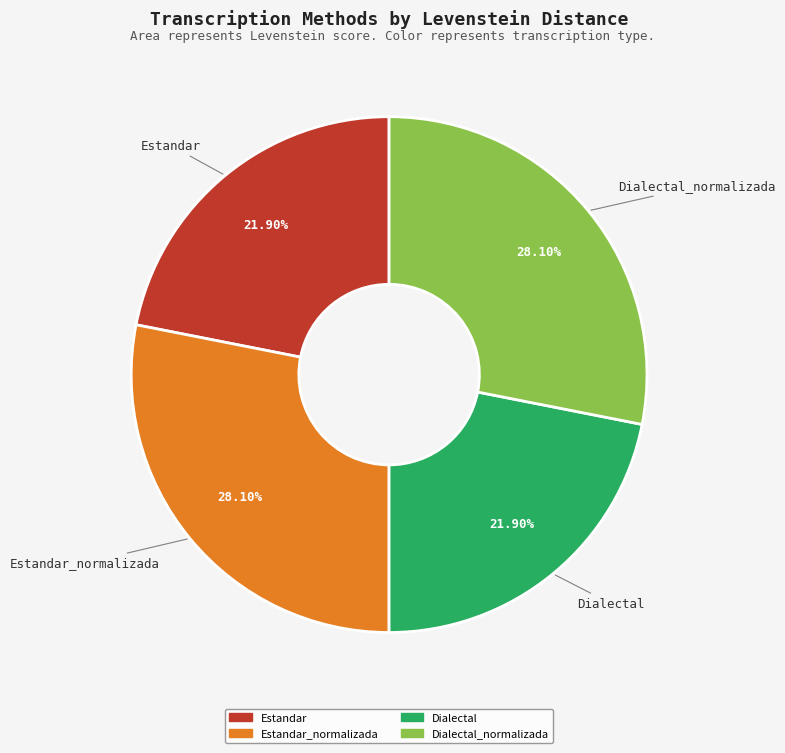

True or false: Estandar accounts for 22% of the total.

True